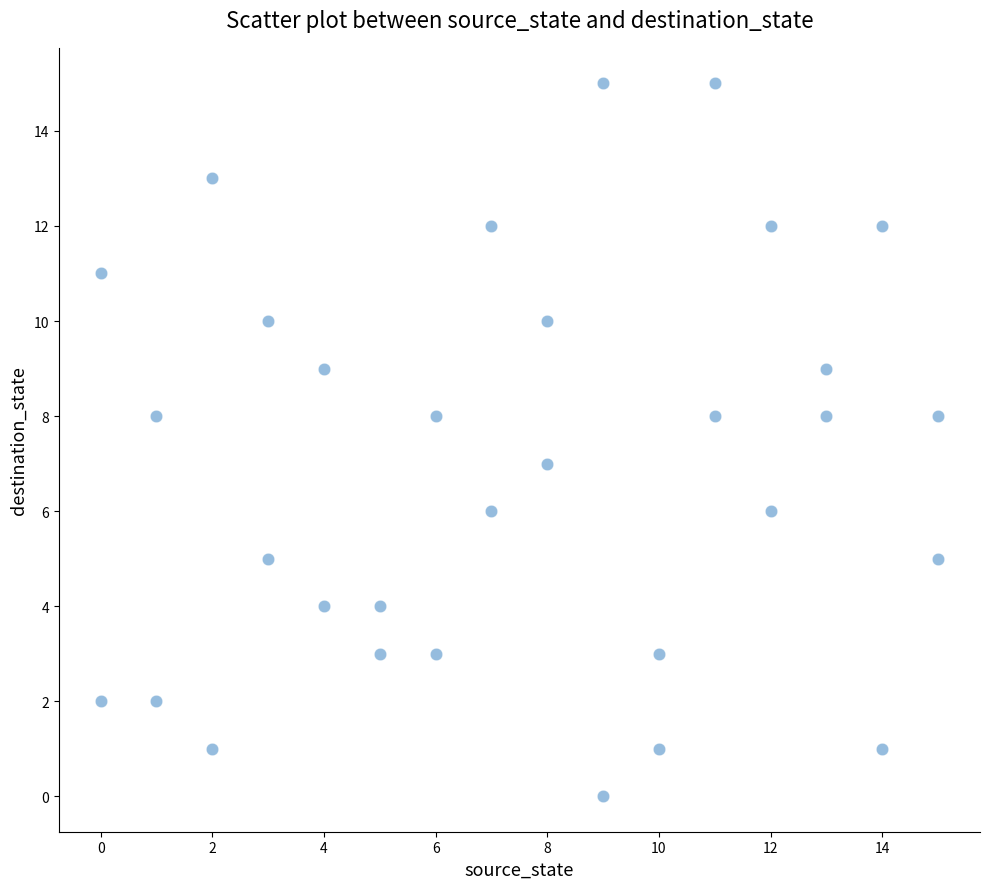

What is the range of Y values (max minus min)?

15